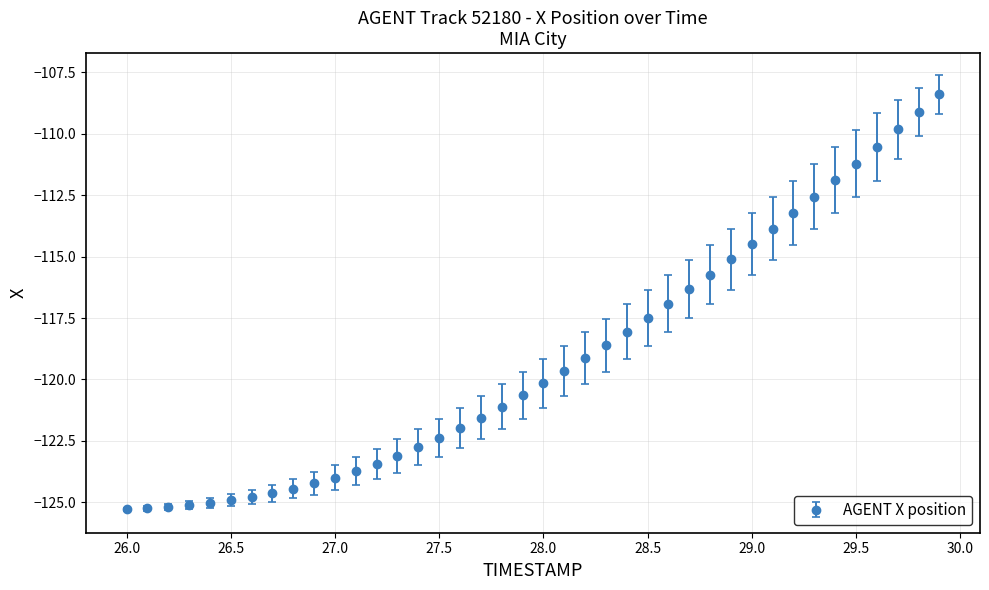

What is the value of the 10th point from the left?

-124.2